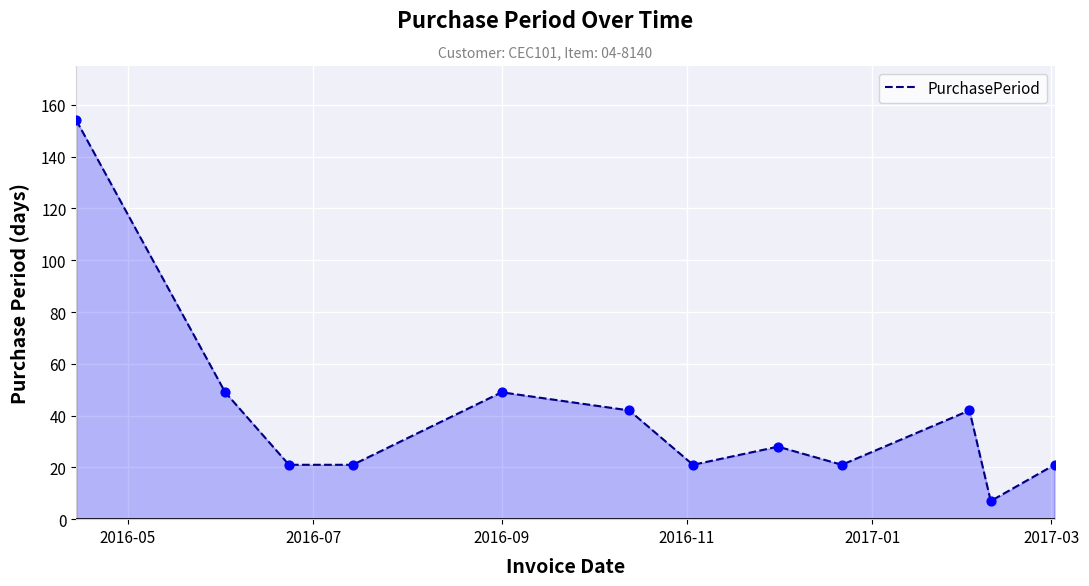

What is the minimum value shown in the chart?

7